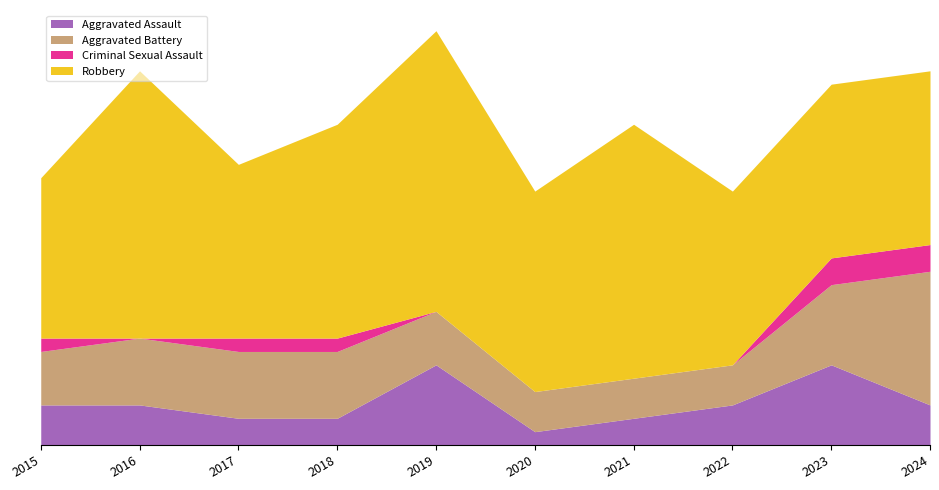

What is the sum of all Aggravated Battery values?

48